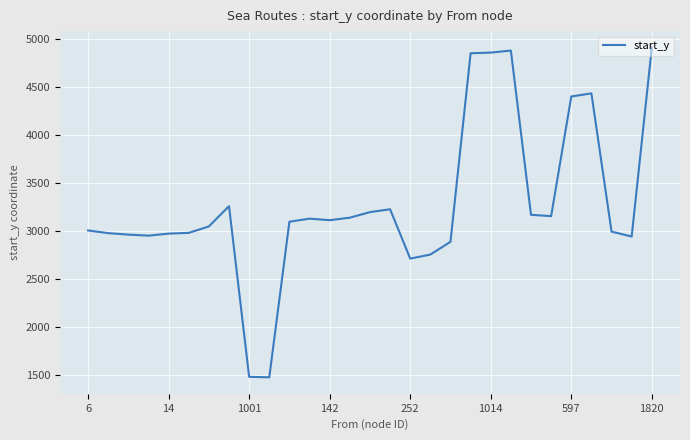

What is the minimum value shown in the chart?

1479